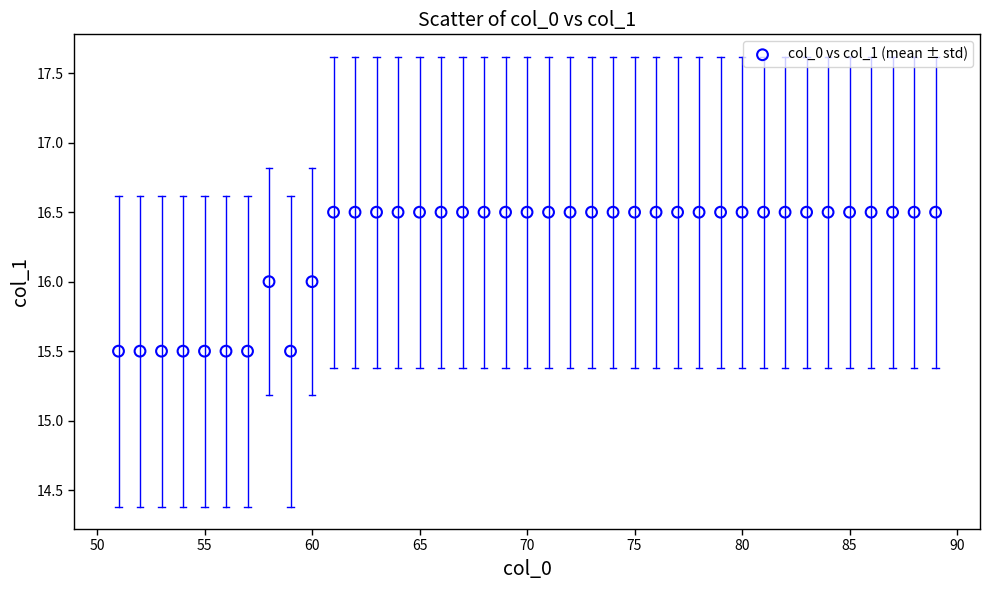

What is the range of Y values (max minus min)?

1.0